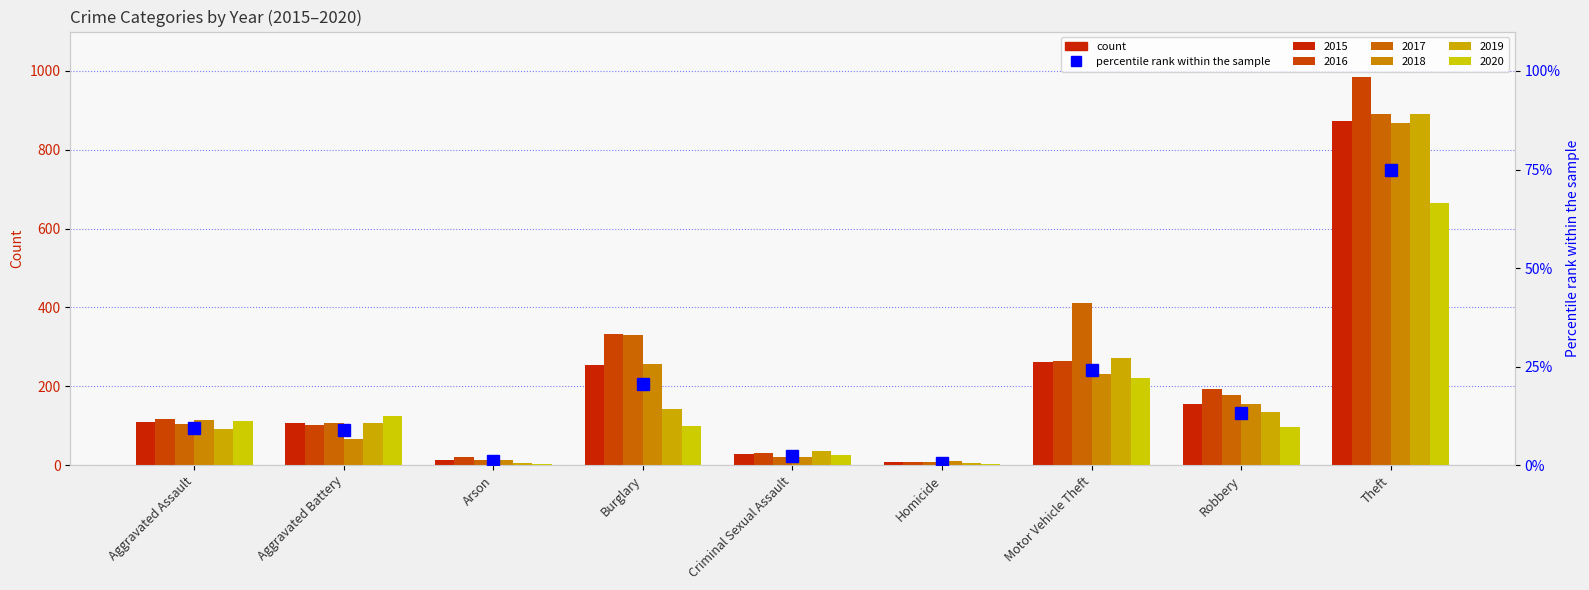

Rank the categories by value from lowest to highest.

Homicide, Arson, Criminal Sexual Assault, Aggravated Battery, Aggravated Assault, Robbery, Burglary, Motor Vehicle Theft, Theft